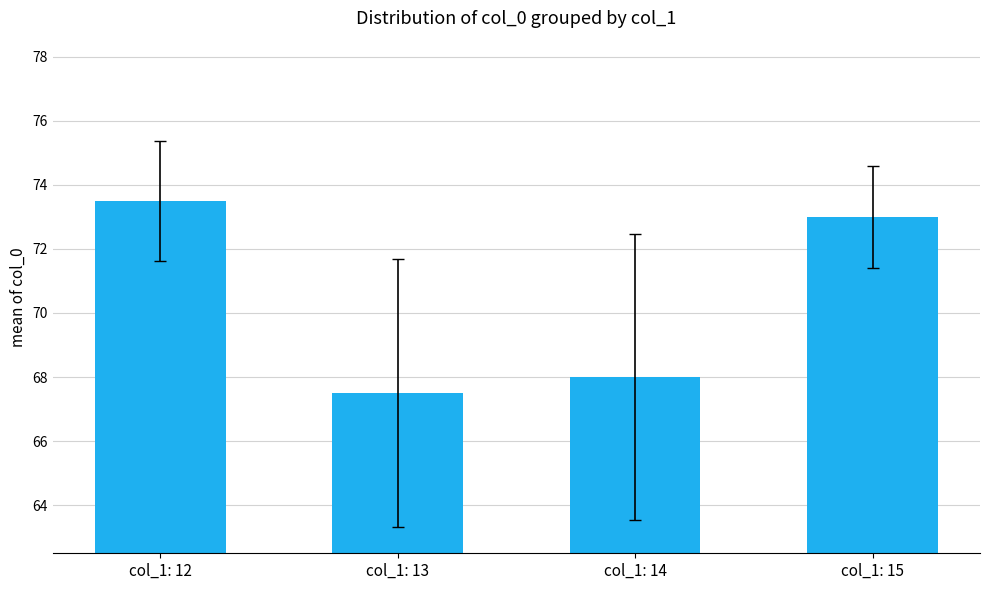

What is the maximum value shown in the chart?

73.5